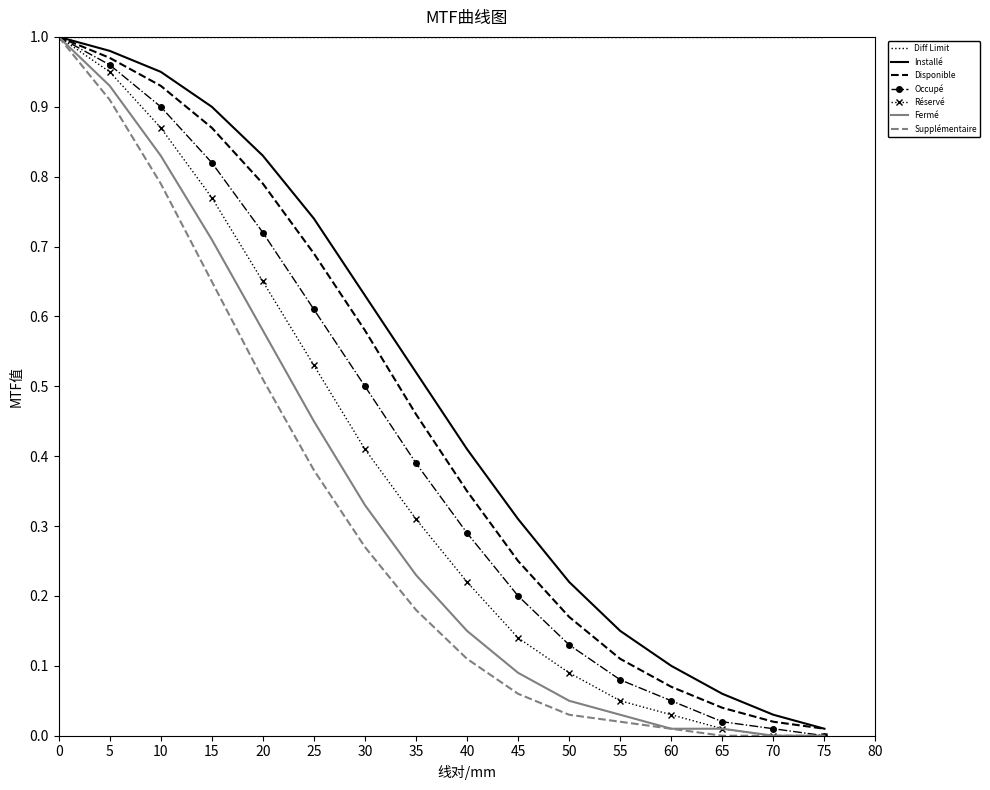

Between 20 and 70, which series saw the biggest shift?

Installé